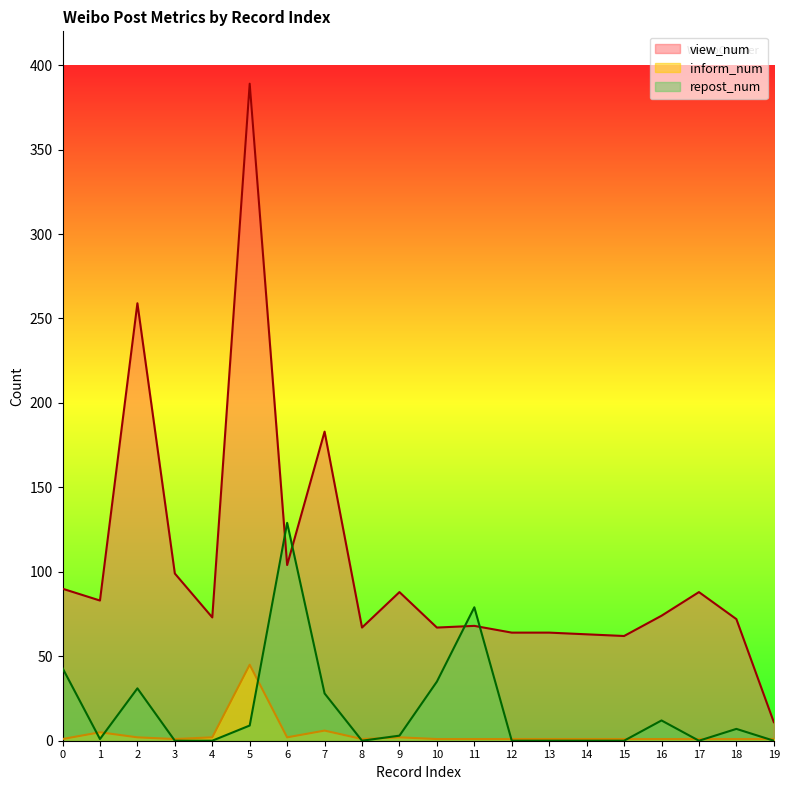

Is the value of inform_num at 6 greater than the value of view_num at 0?

No